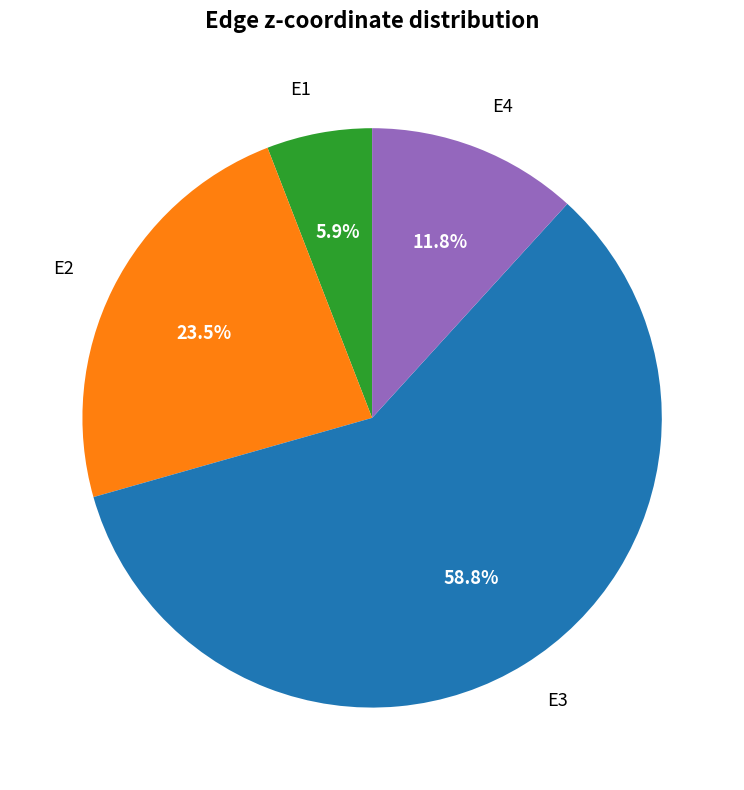

Rank the categories by value from lowest to highest.

E1, E4, E2, E3